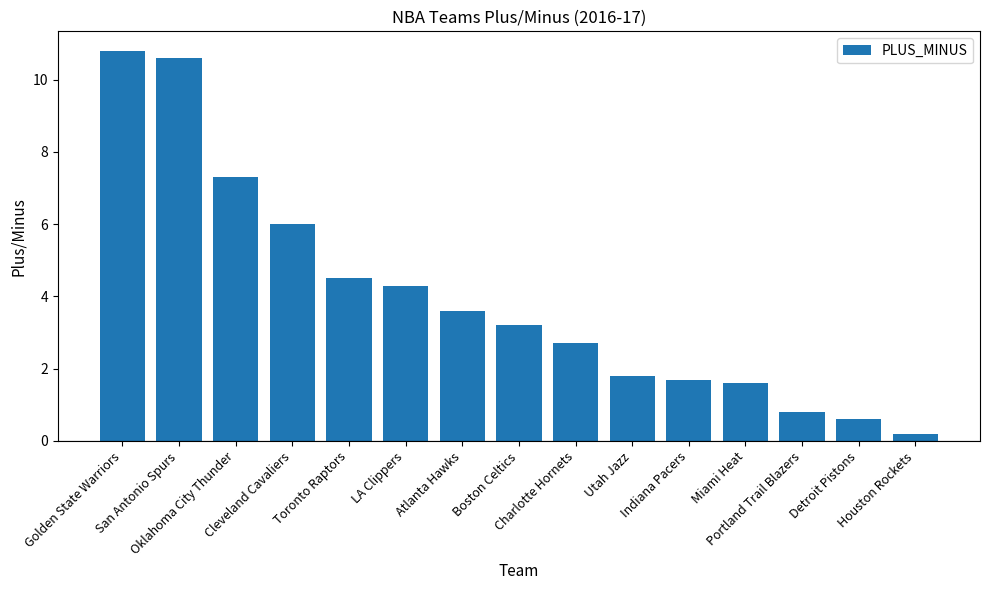

Rank the categories by value from lowest to highest.

Houston Rockets, Detroit Pistons, Portland Trail Blazers, Miami Heat, Indiana Pacers, Utah Jazz, Charlotte Hornets, Boston Celtics, Atlanta Hawks, LA Clippers, Toronto Raptors, Cleveland Cavaliers, Oklahoma City Thunder, San Antonio Spurs, Golden State Warriors